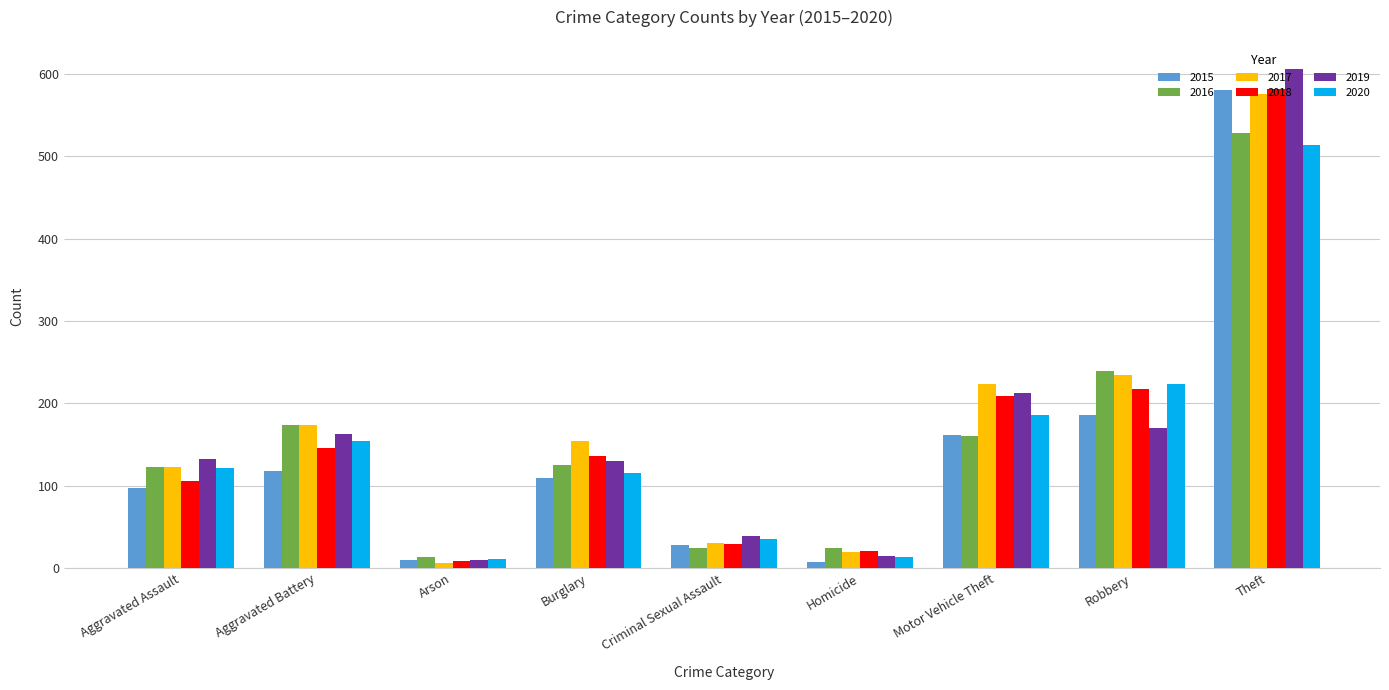

What is the greatest value displayed?

606